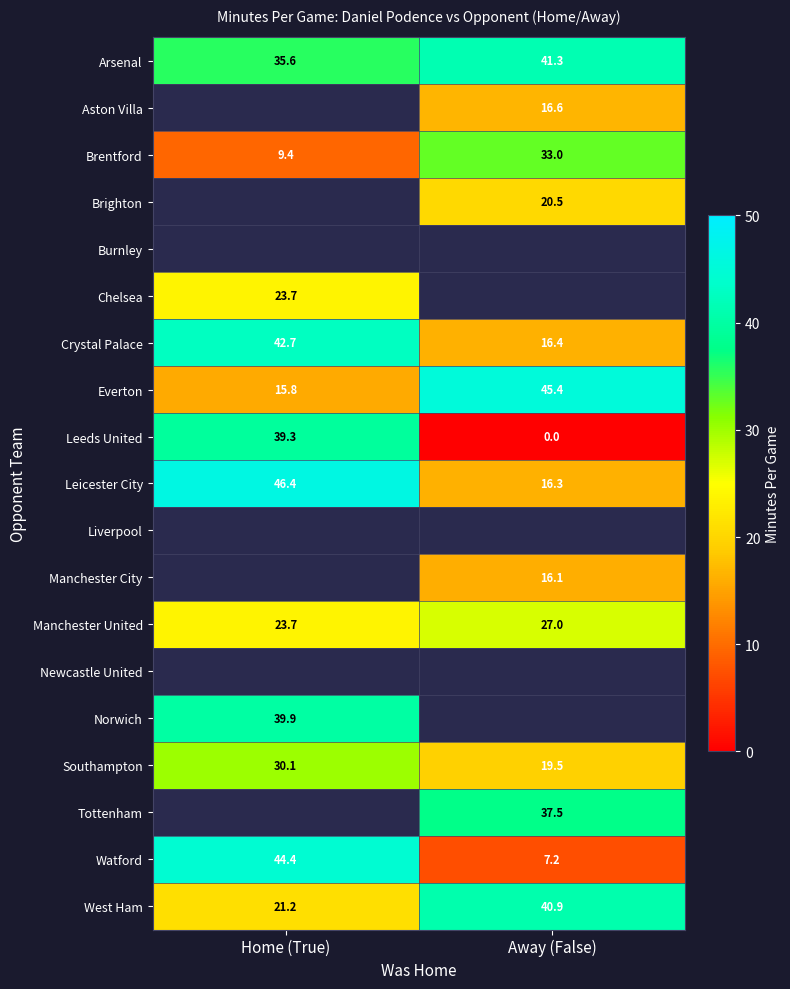

What is the maximum value shown in the chart?

46.4